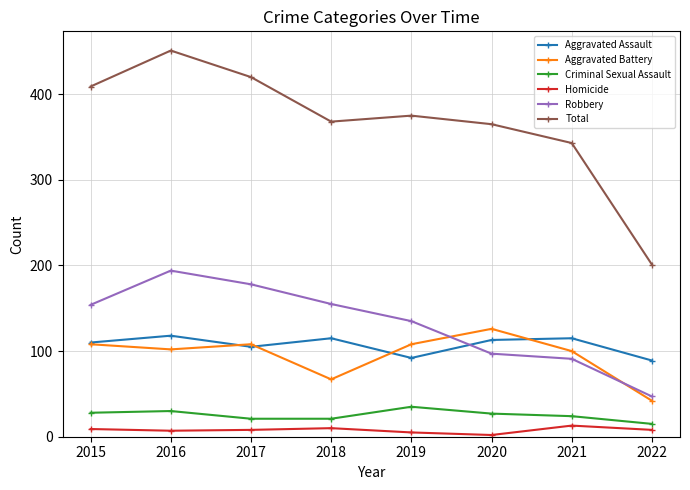

Does the chart have visible grid lines?

Yes